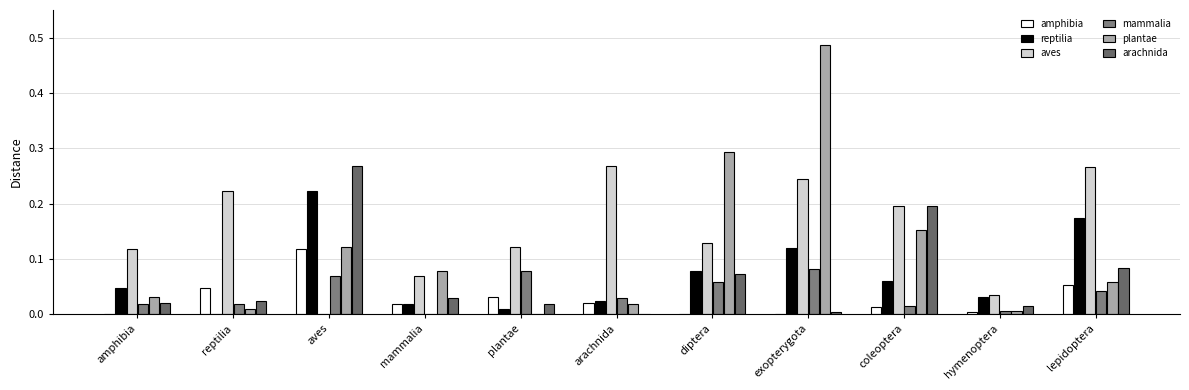

List the series in order of their peak value, highest first.

plantae, aves, arachnida, reptilia, amphibia, mammalia